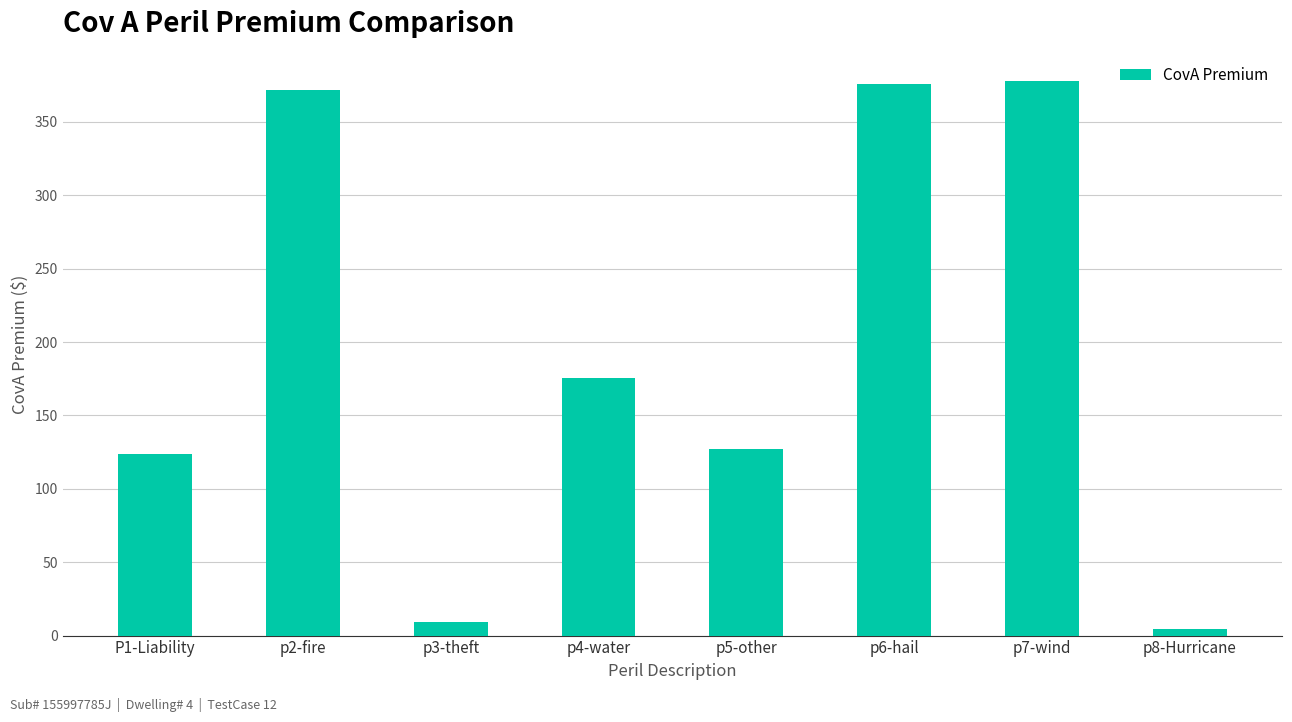

What is the label of the 1st bar from the left?

P1-Liability